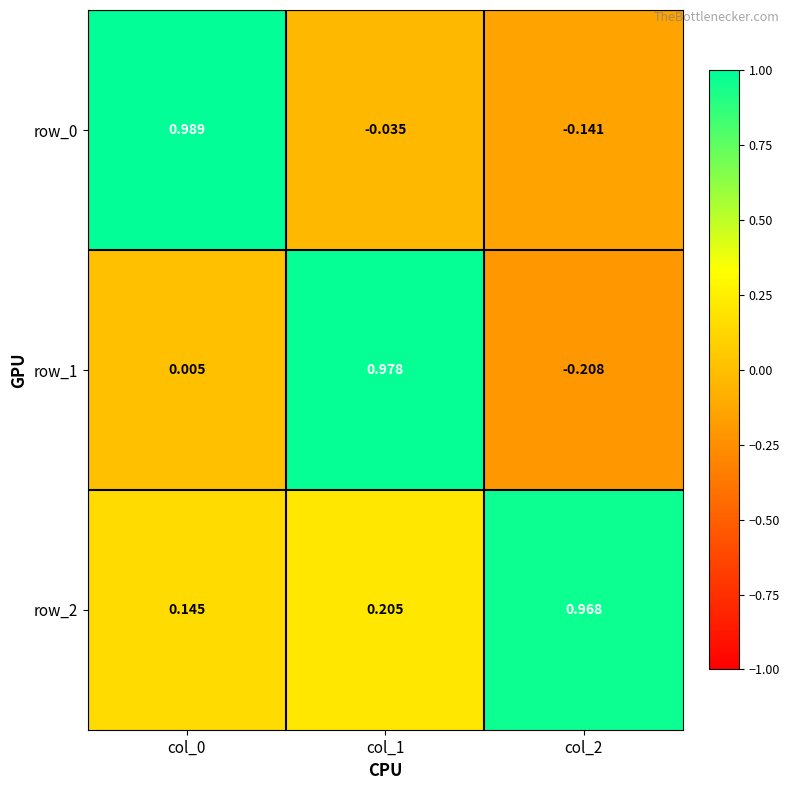

Which category has the lowest value across all series?

col_2